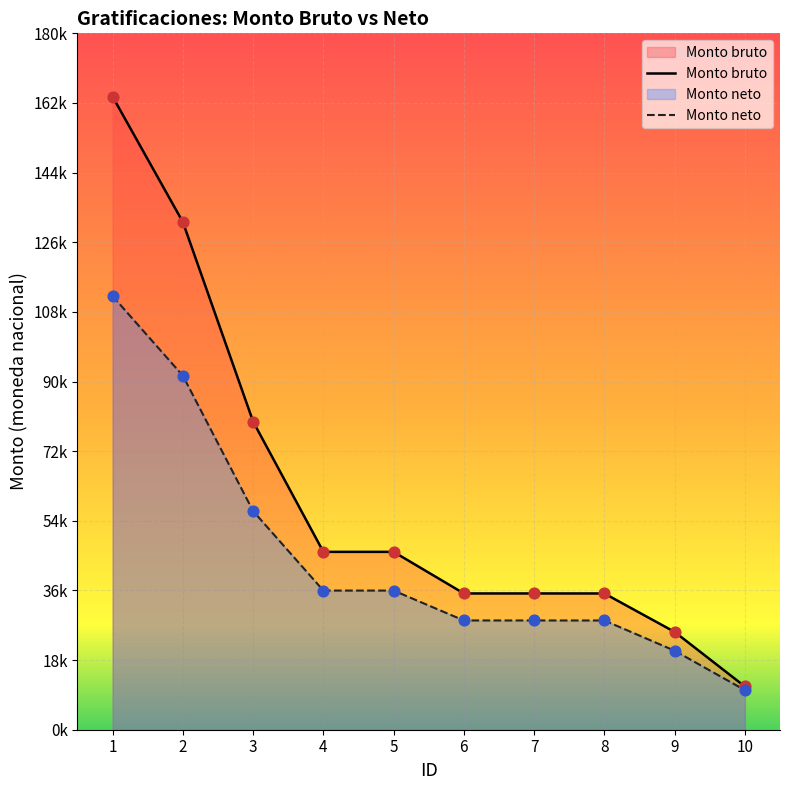

Which series has the largest total across all categories?

Monto bruto